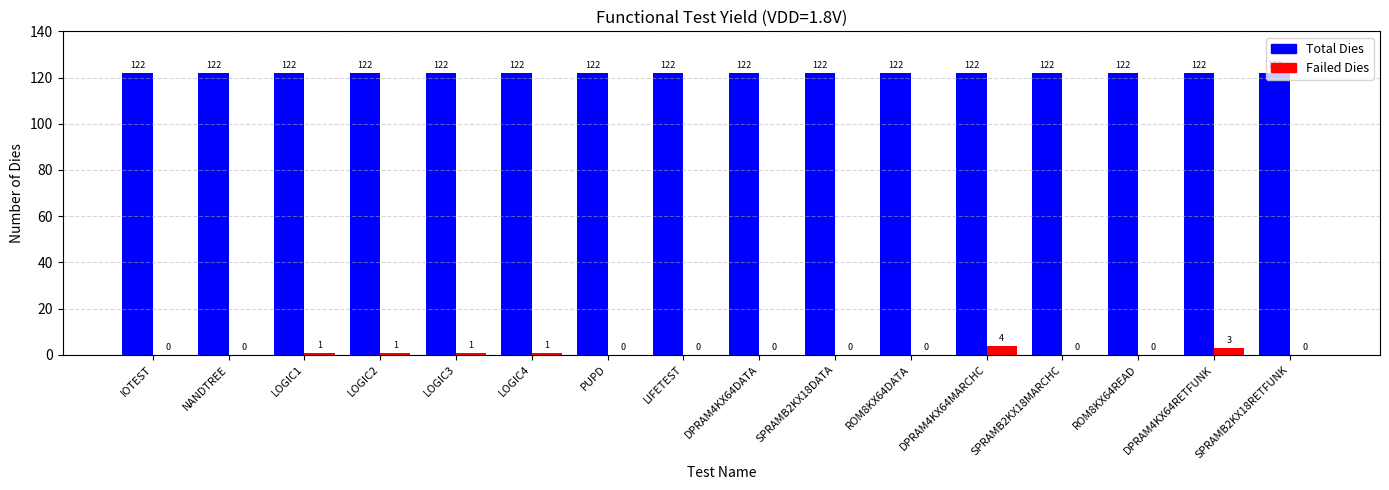

What is the maximum value for Total Dies?

122